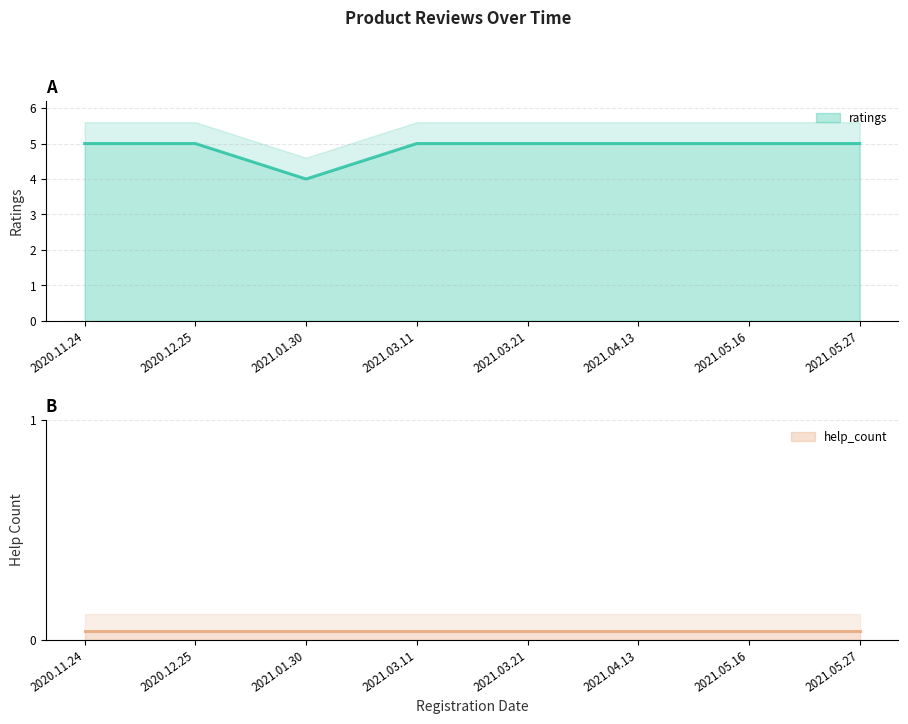

Reading left to right, transcribe all the data shown in this chart.

5	5	4	5	5	5	5	5